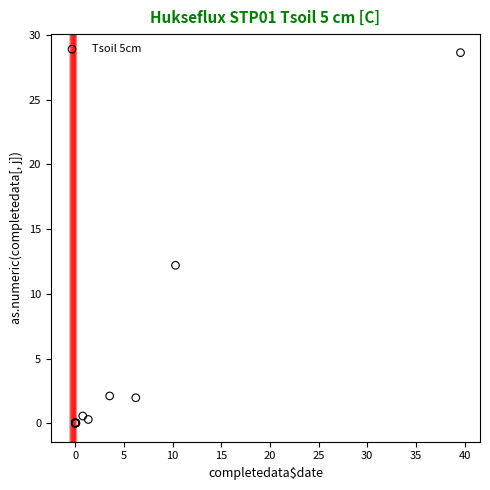

What Y value in the scatter plot is closest to 14?

12.2